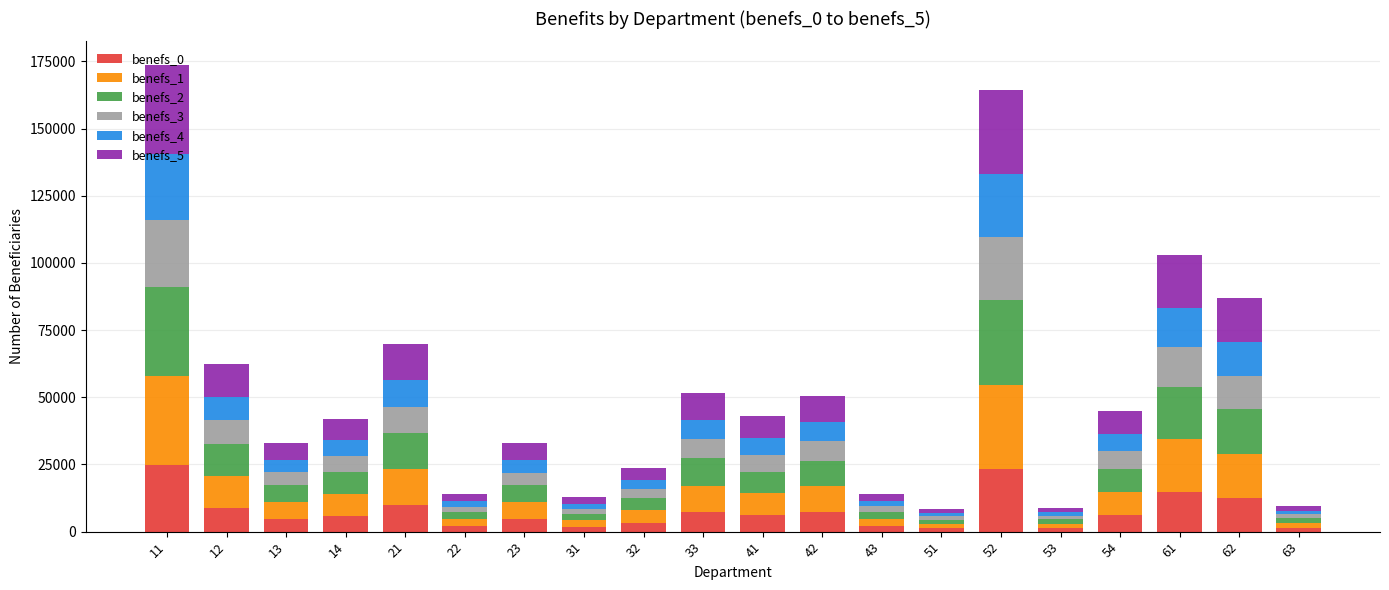

Does the chart contain stacked bars?

Yes